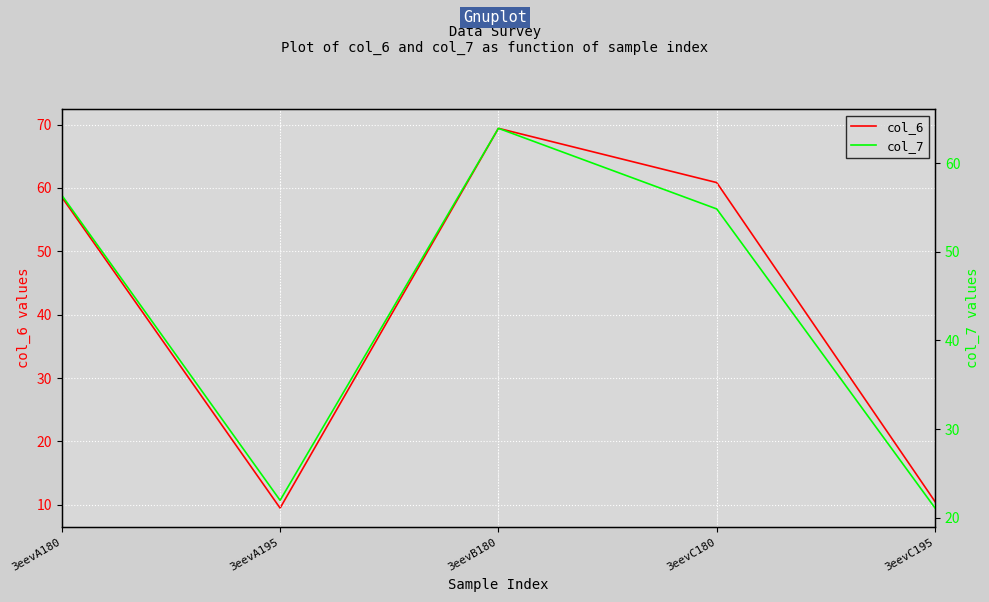

Which series ends up on top after the final intersection of col_7 and col_6?

col_7